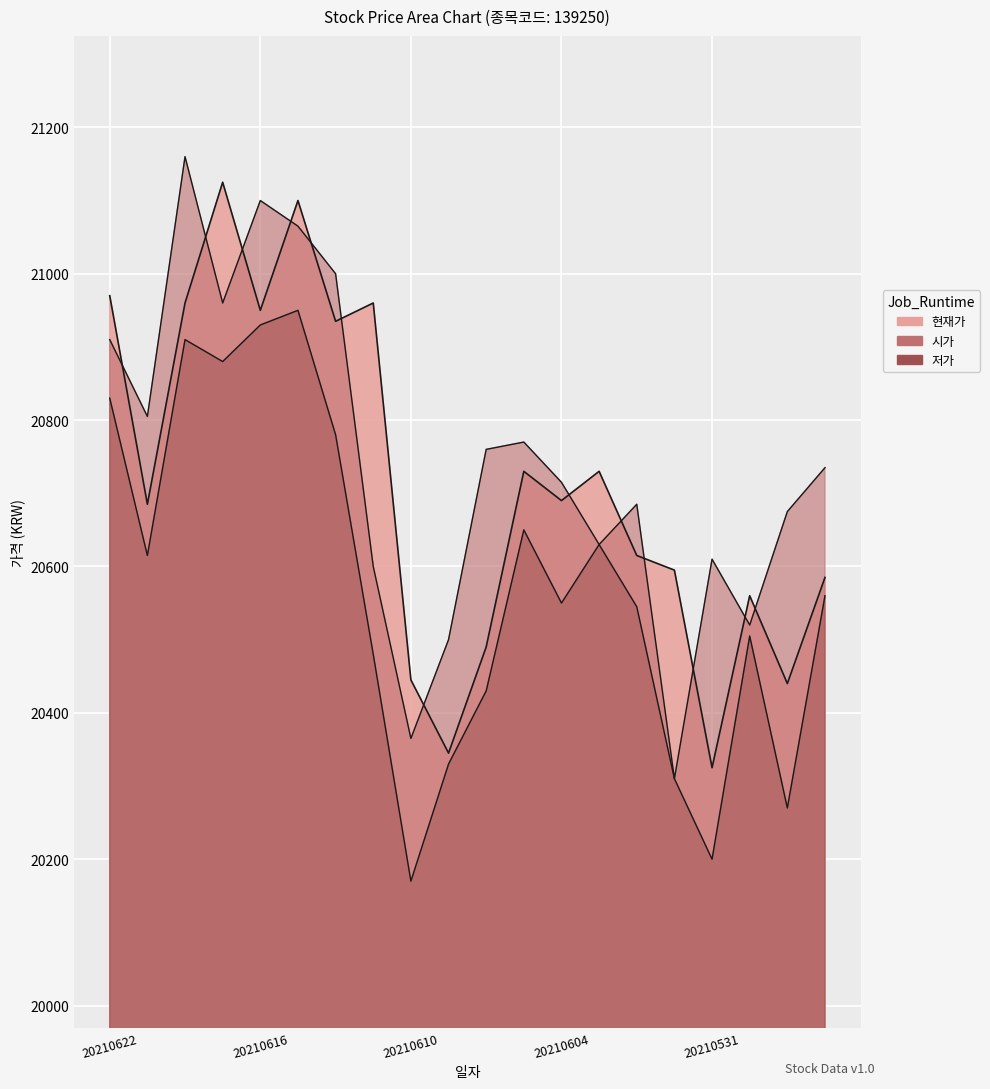

In 저가, how many points are lower than both neighbors (excluding endpoints)?

6